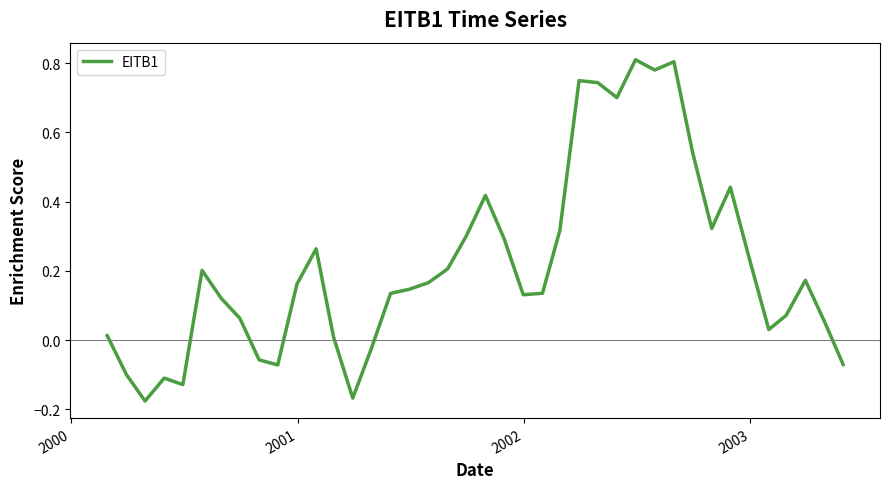

What is the difference between the maximum and minimum values?

1.0